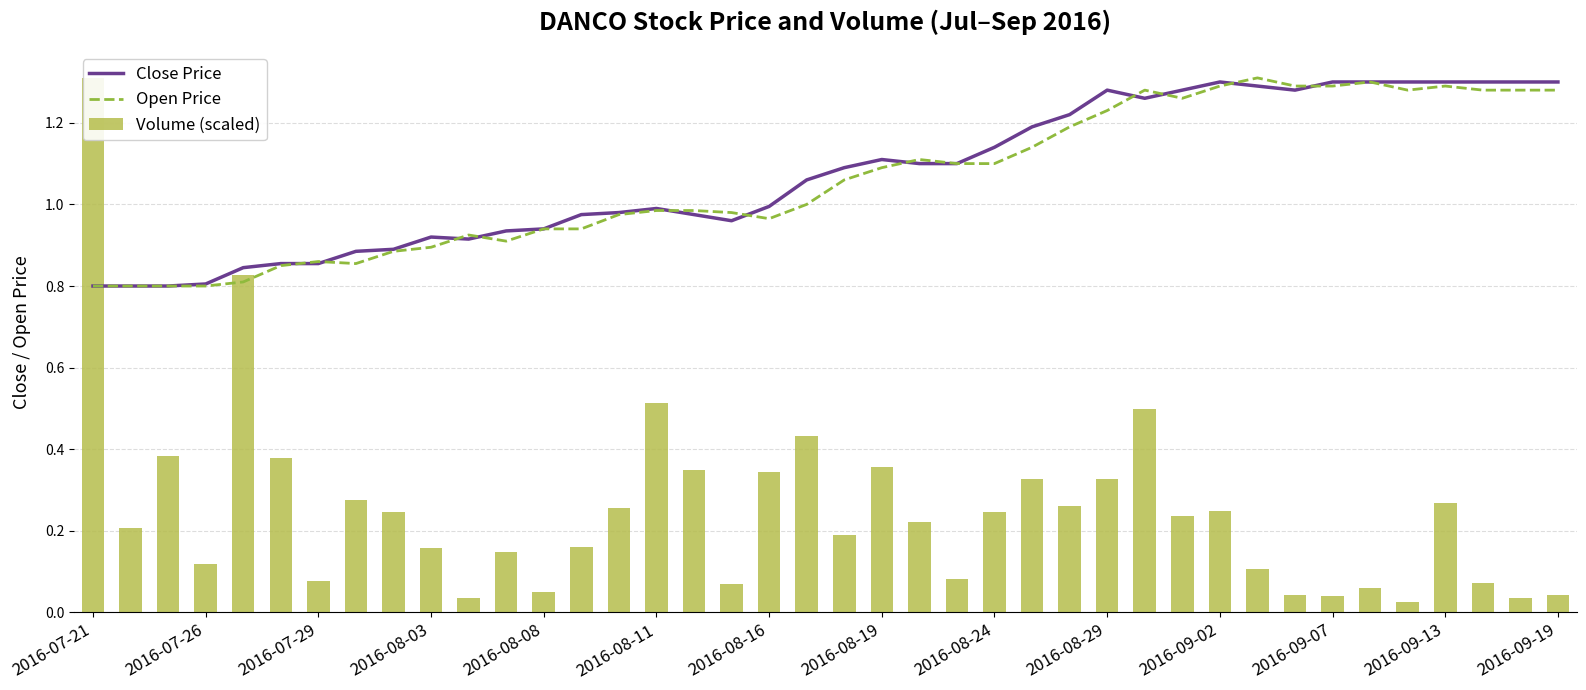

The value of Close Price at 2016-07-21 is 0.8. True or false?

True